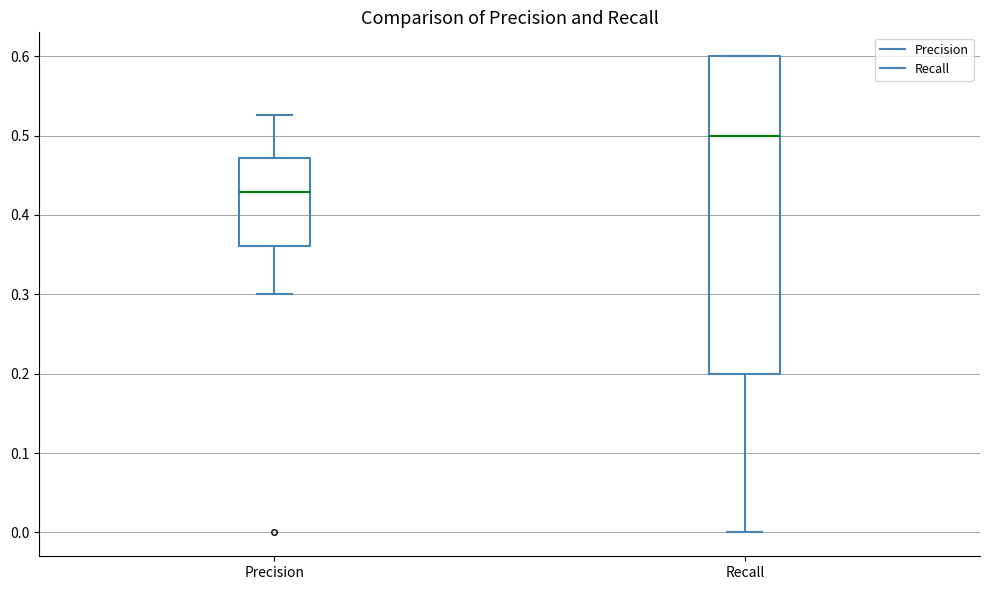

Which box has the lowest median line?

Precision